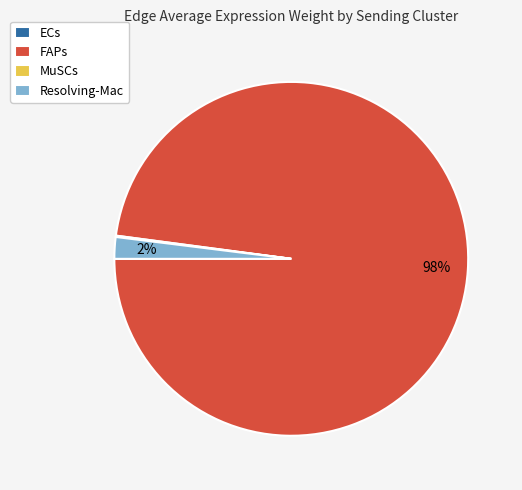

Is it true that Resolving-Mac is 14% of the pie?

False